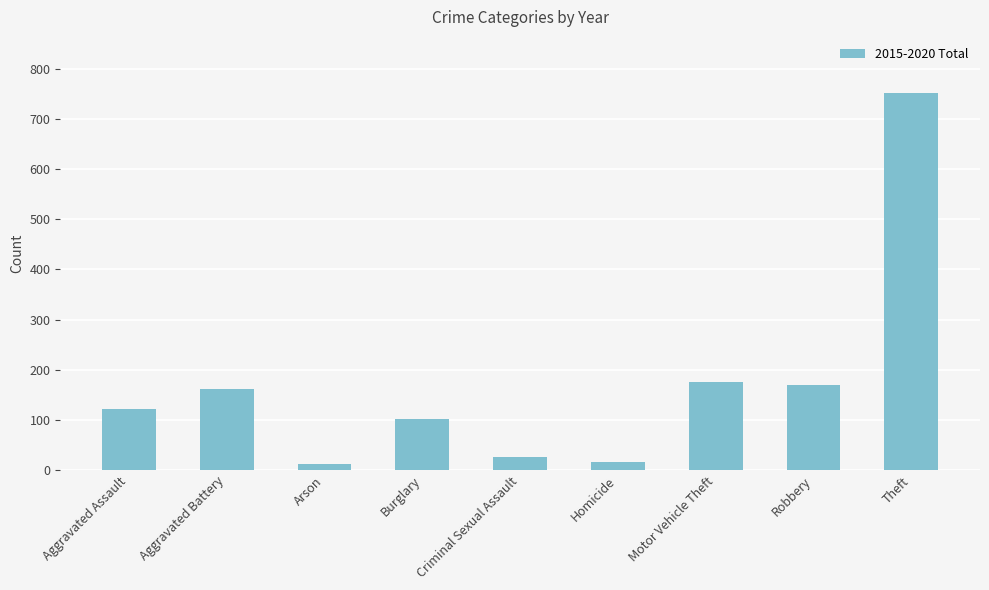

What is the label of the 9th bar from the right?

Aggravated Assault